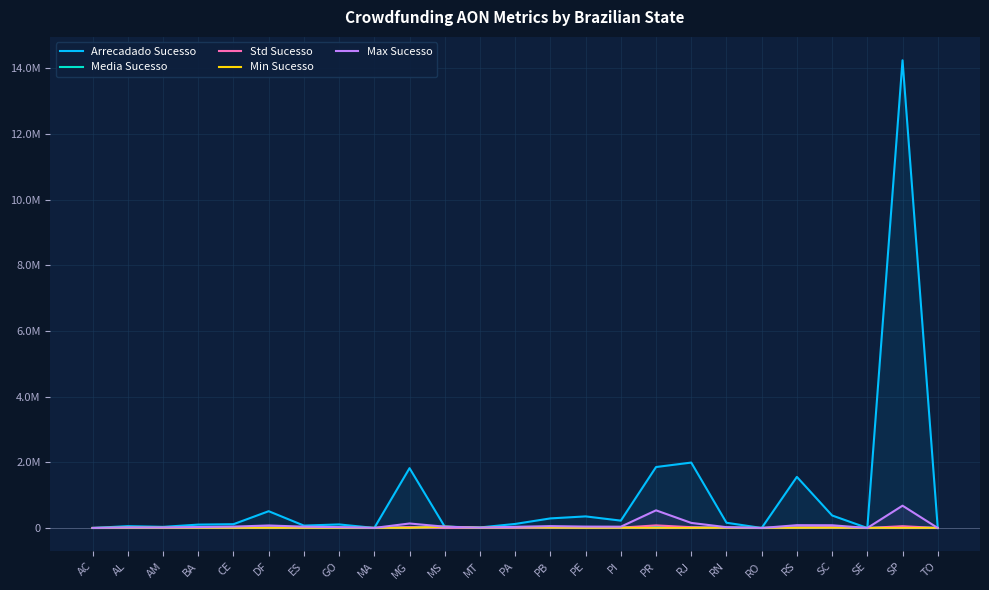

How many lines are shown in the chart?

5